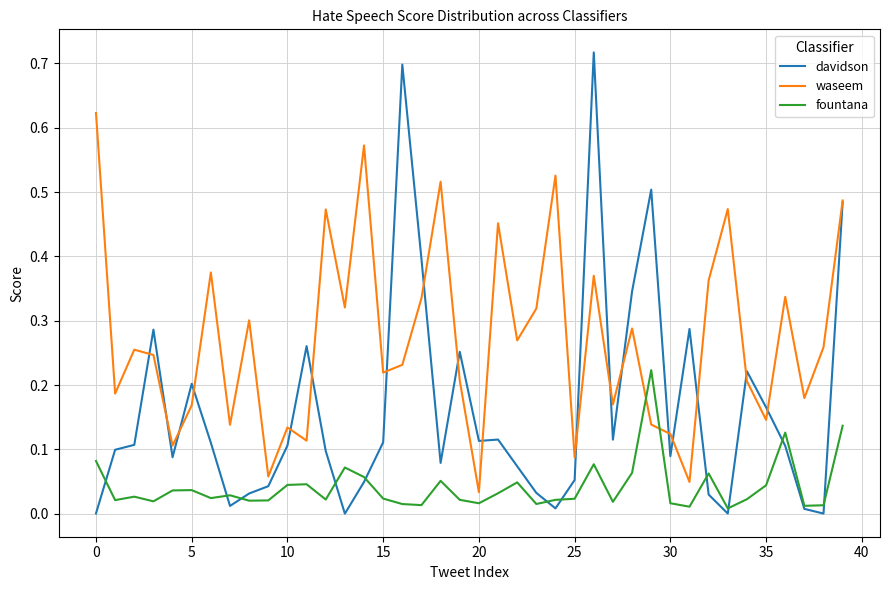

Which series has the largest total across all categories?

waseem